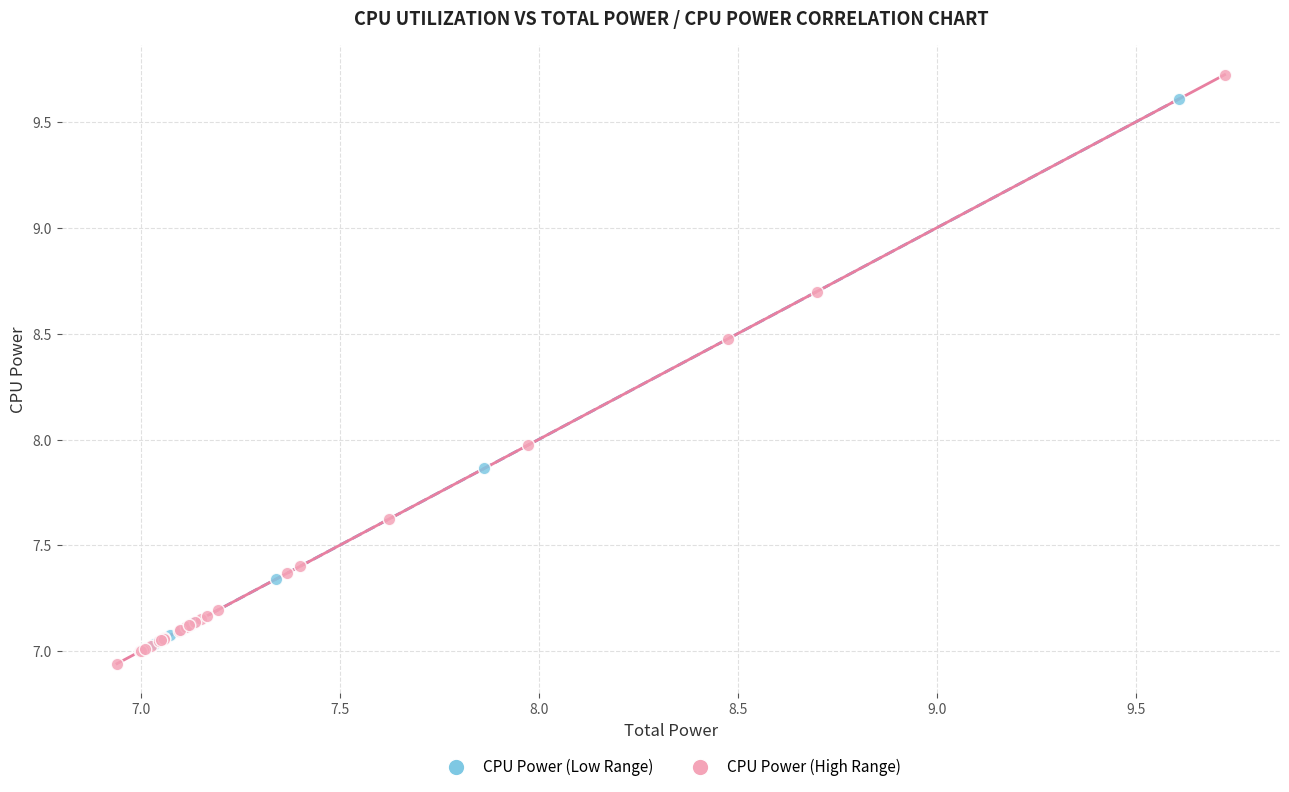

What are all the series names shown in the legend?

CPU Power (Low Range), CPU Power (High Range)